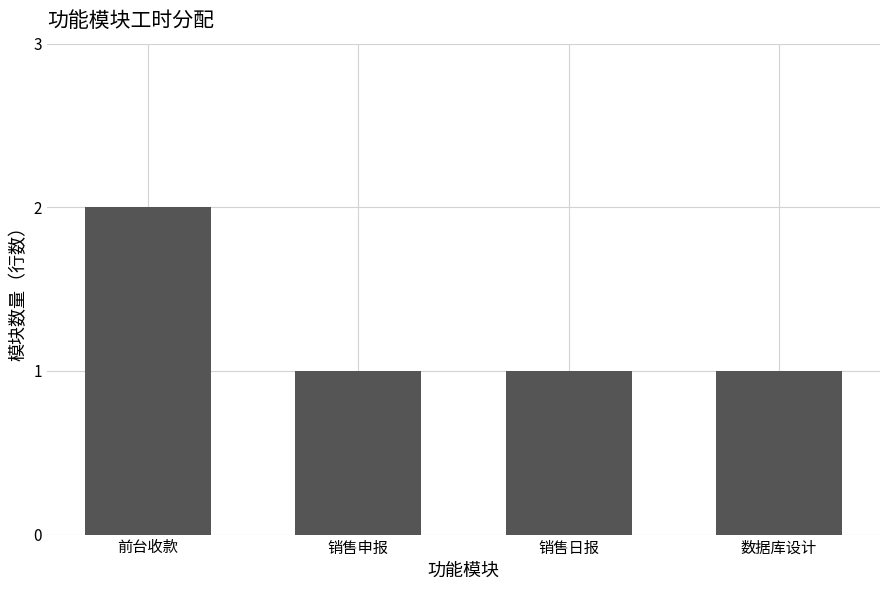

What is the average value?

1